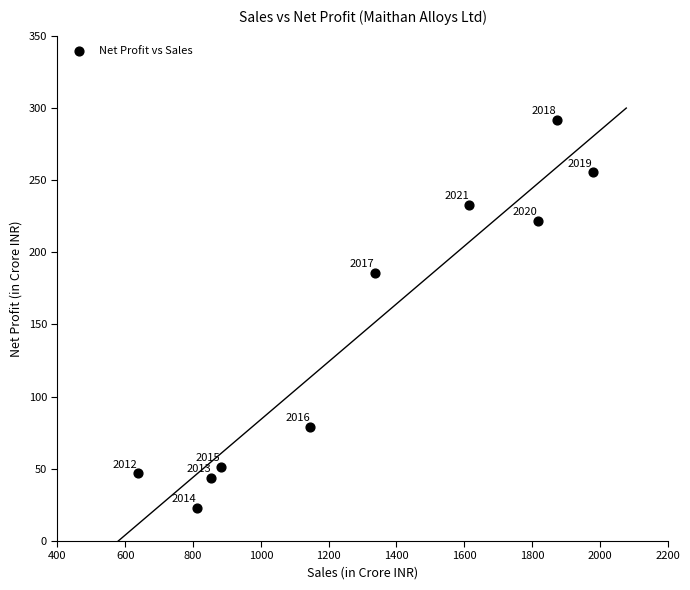

What is the range of Y values (max minus min)?

268.8